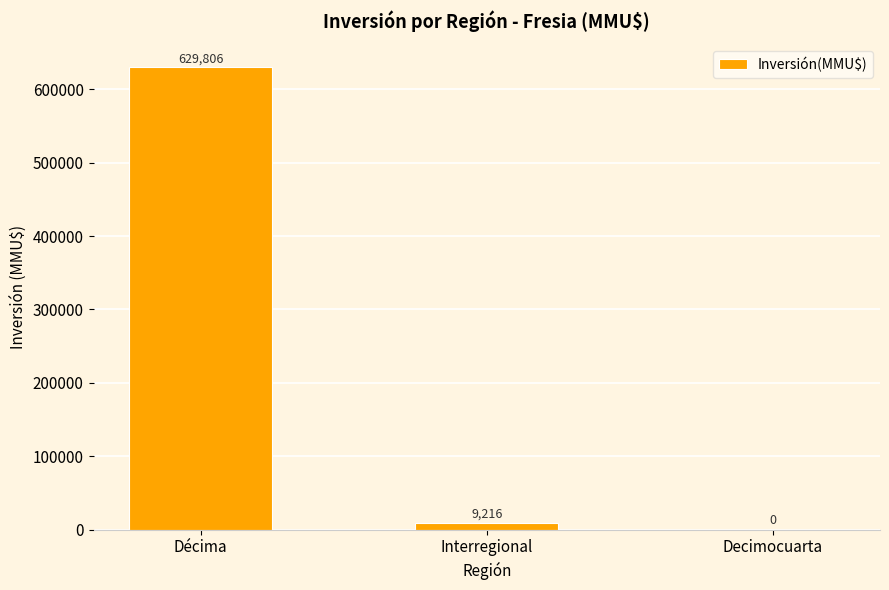

Which label corresponds to the largest value in the chart?

Décima